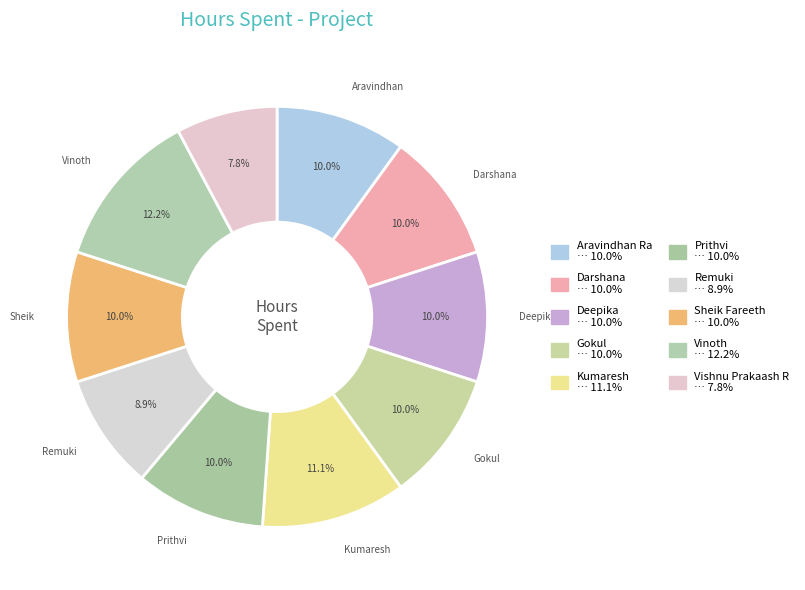

To the nearest percent, what is the average slice percentage?

10%